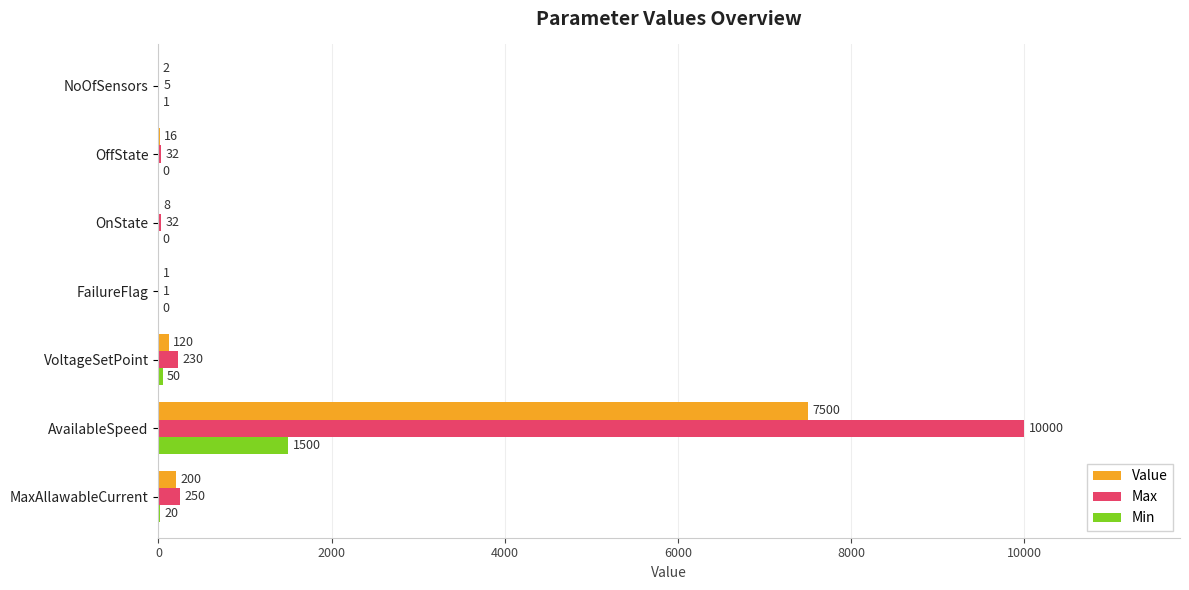

What is the sum of all Value values?

7847